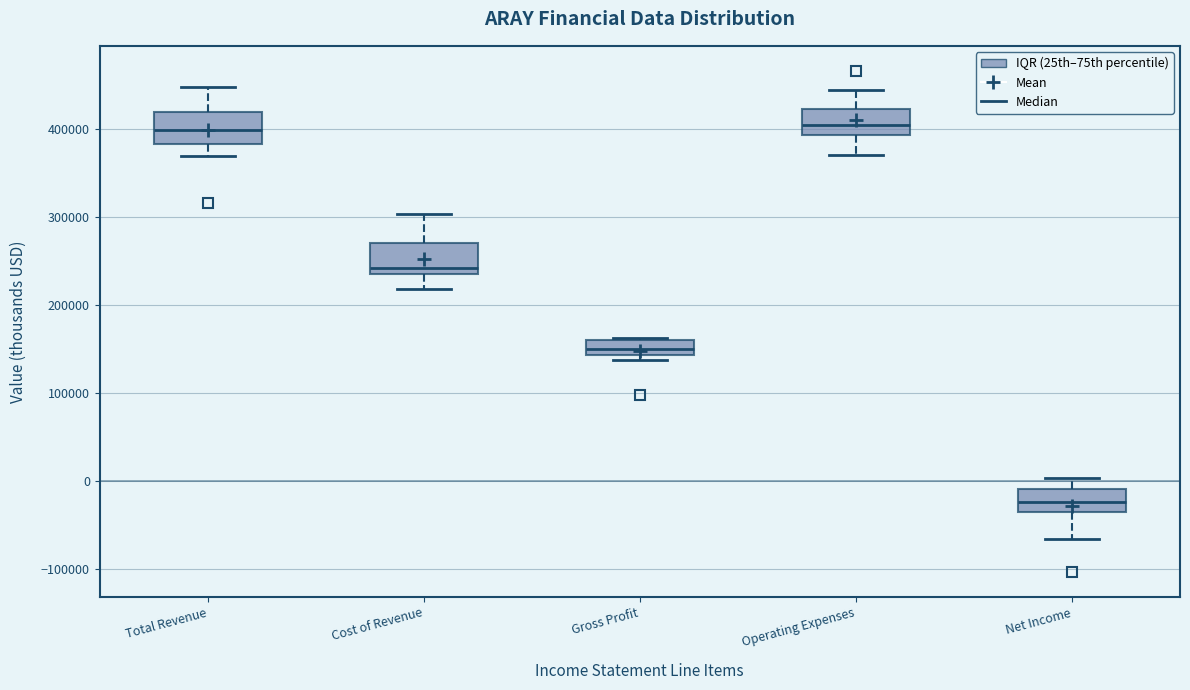

Reading left to right, read every box against the y-axis: the position of its median line, the range the box covers, and the ends of its whiskers. The values are not printed on the chart, so give them approximately, as read against the axis.

Total Revenue: median 400000, box 380000 to 420000, whiskers 370000 to 450000
Cost of Revenue: median 240000, box 230000 to 270000, whiskers 220000 to 300000
Gross Profit: median 150000, box 140000 to 160000, whiskers 140000 (just below the box's lower edge) to 160000 (just above the box's upper edge)
Operating Expenses: median 400000, box 390000 to 420000, whiskers 370000 to 440000
Net Income: median -20000, box -40000 to -10000, whiskers -70000 to 0